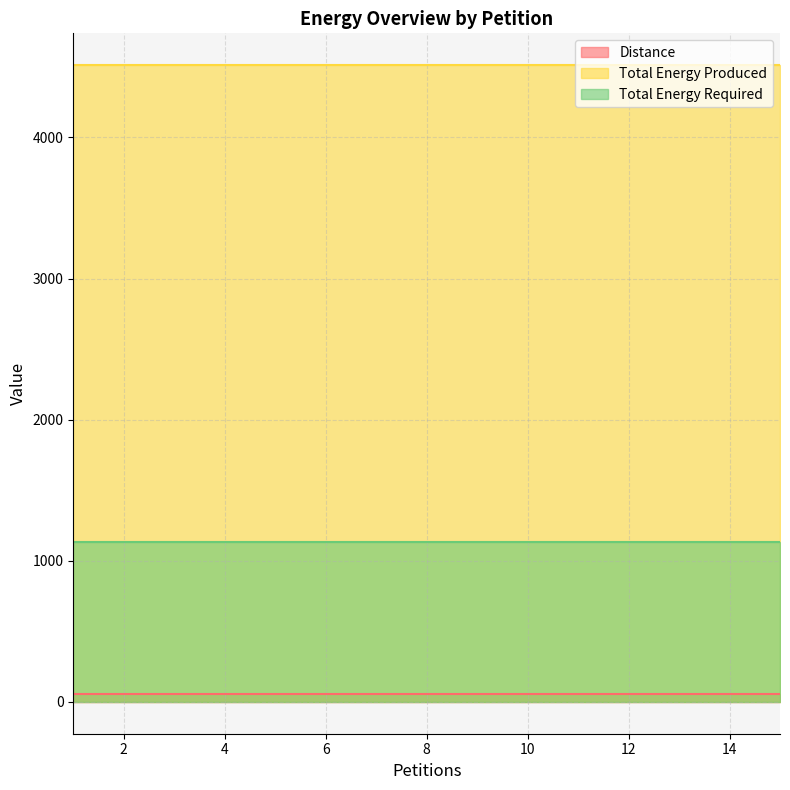

True or false: Distance and Total Energy Produced intersect in this chart.

False